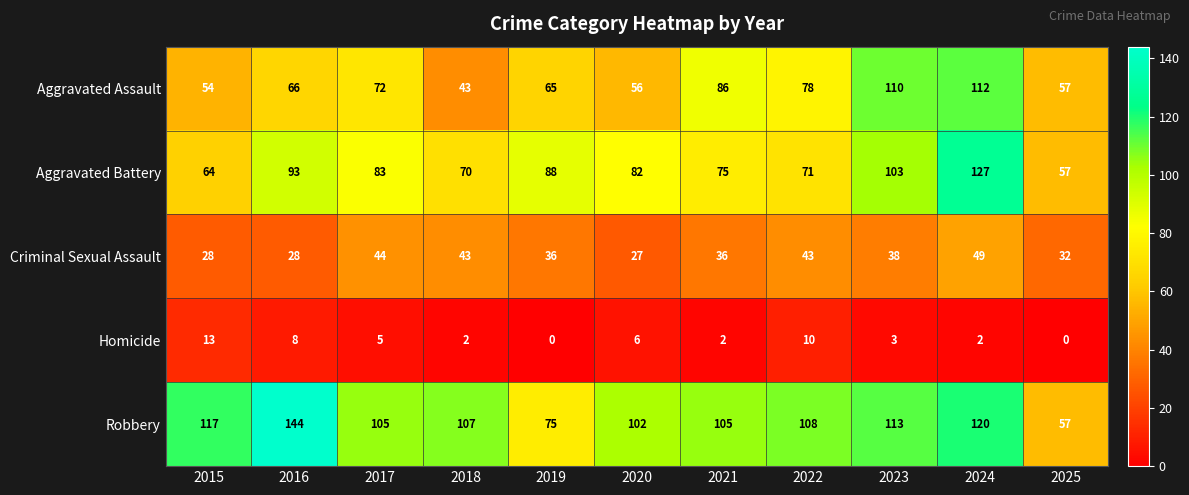

Read the Criminal Sexual Assault value at 2019, to the nearest 5.

35